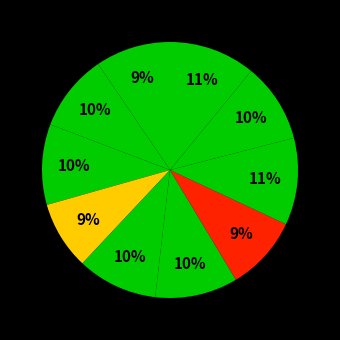

Is there a majority slice in this chart?

No